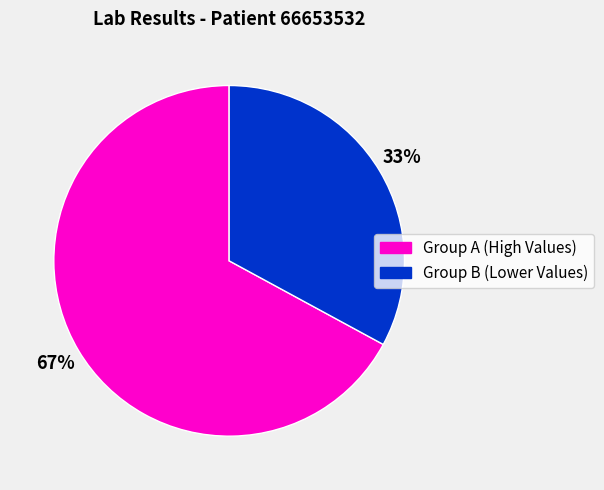

To the nearest percent, what is the average slice percentage?

50%